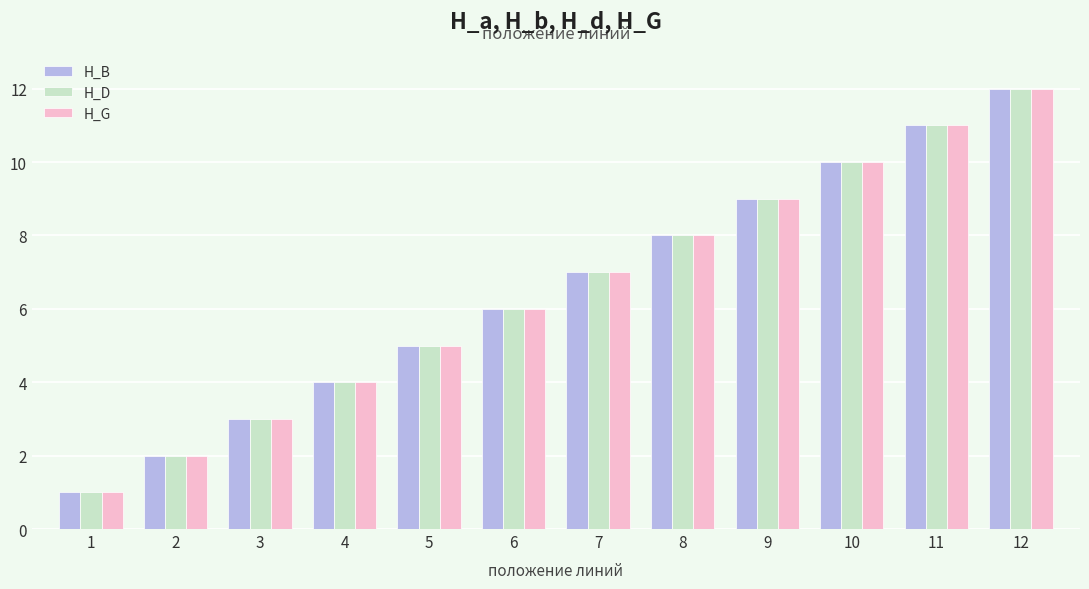

What is the total value across all series at 7?

21